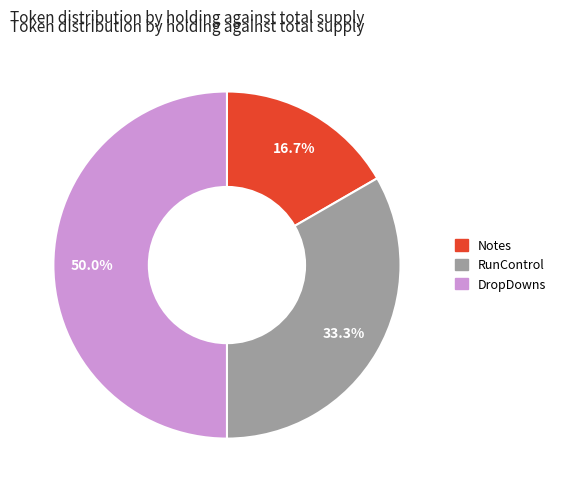

To the nearest percent, what percentage of the pie is DropDowns?

50%